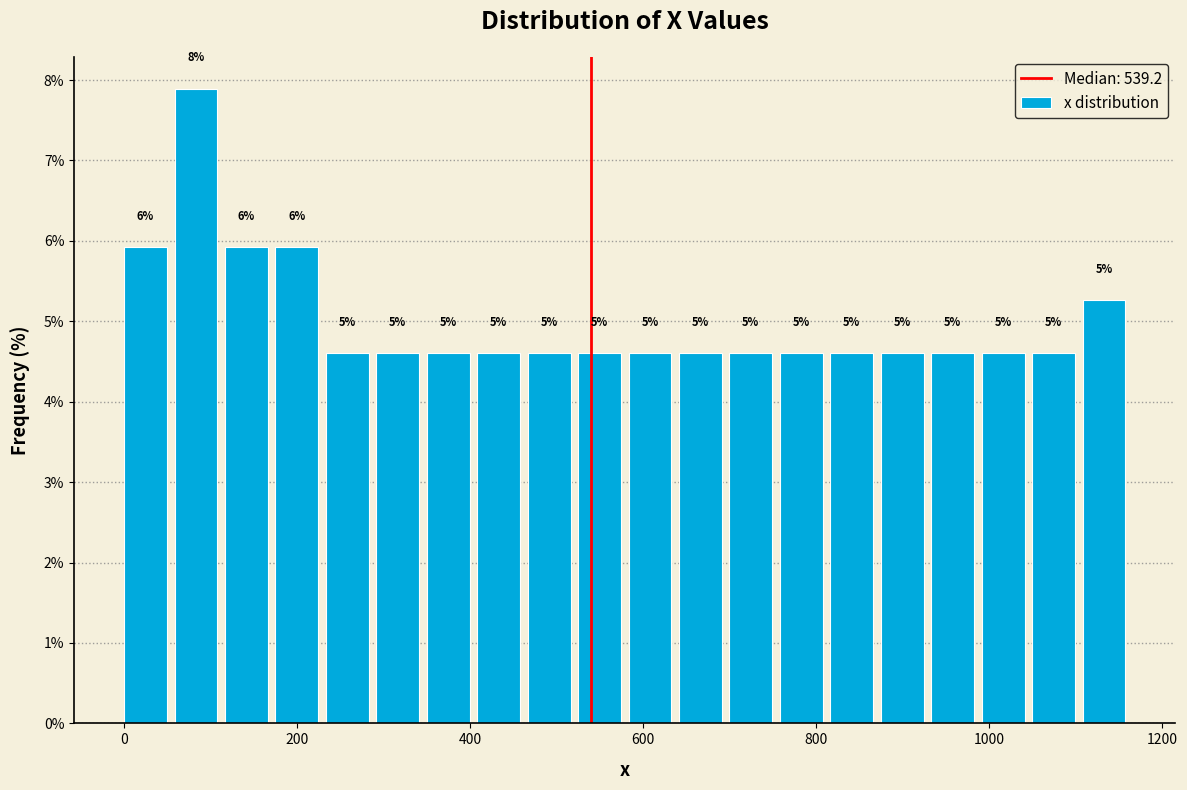

Read against the x-axis, roughly where is the centre of the tallest bar?

80